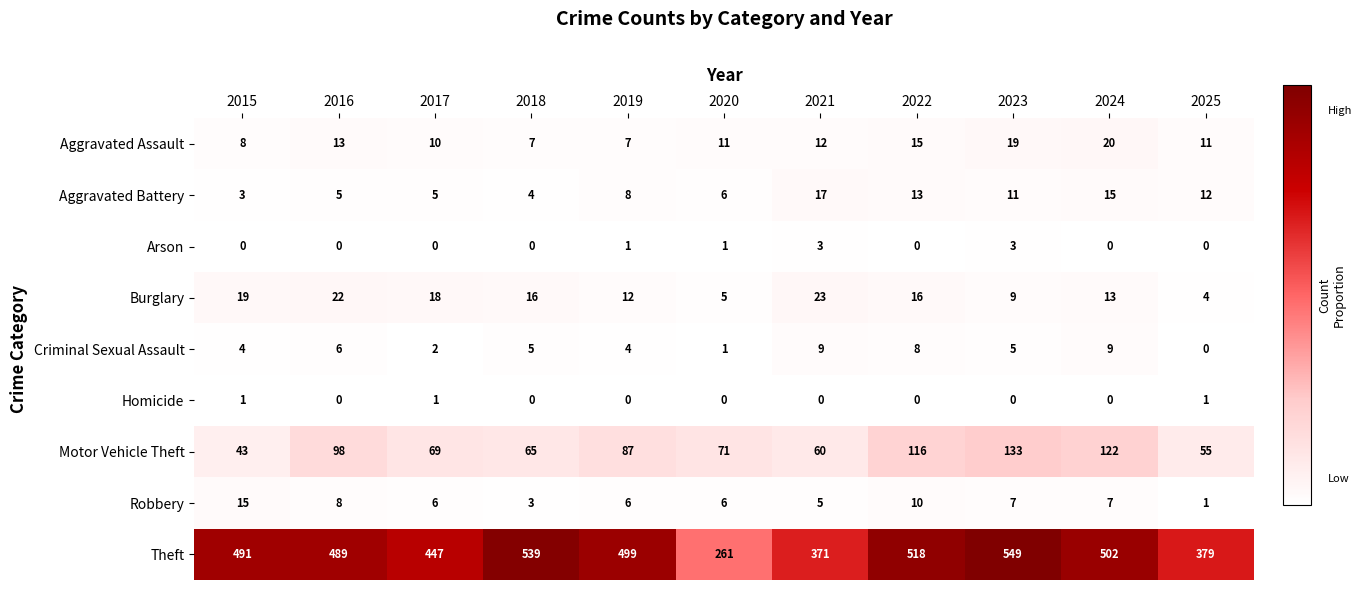

The Criminal Sexual Assault series shows 5 at 2023. True or false?

True